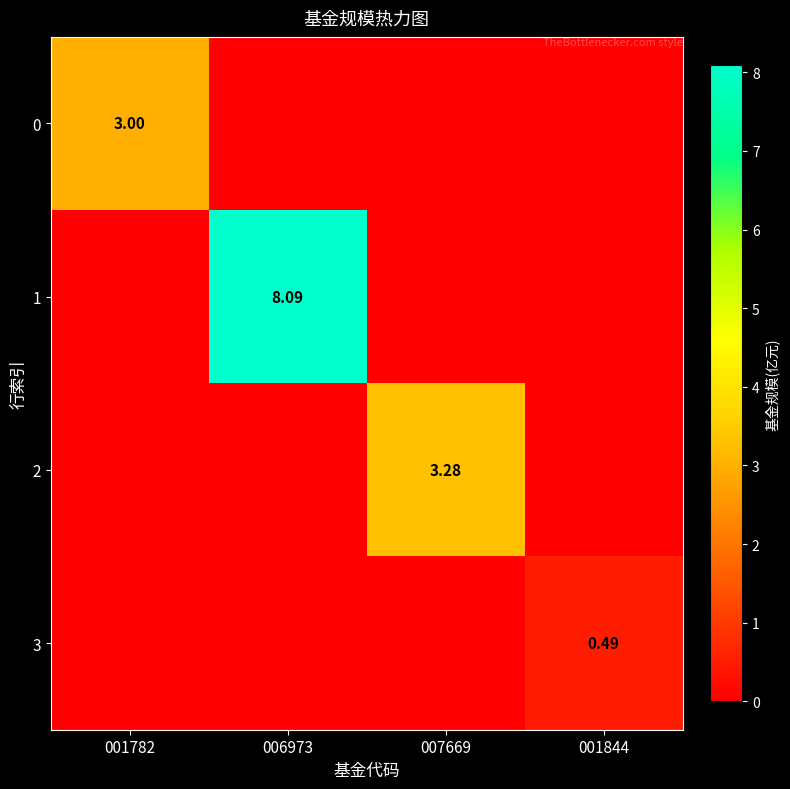

How many positive values does the 0 series have?

1